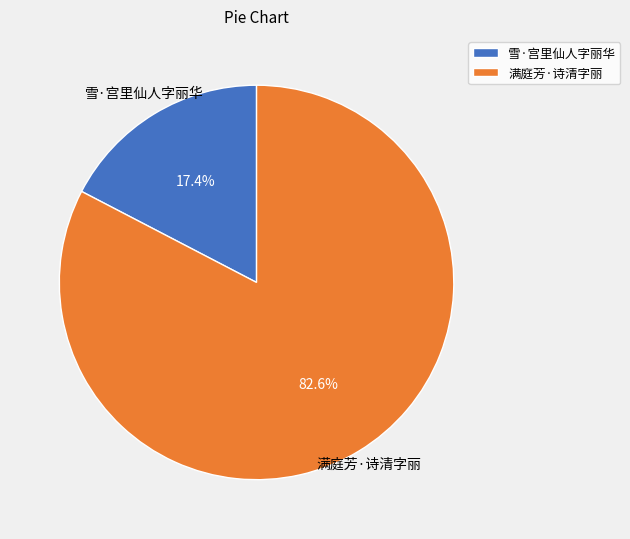

Count the number of slices in the pie.

2